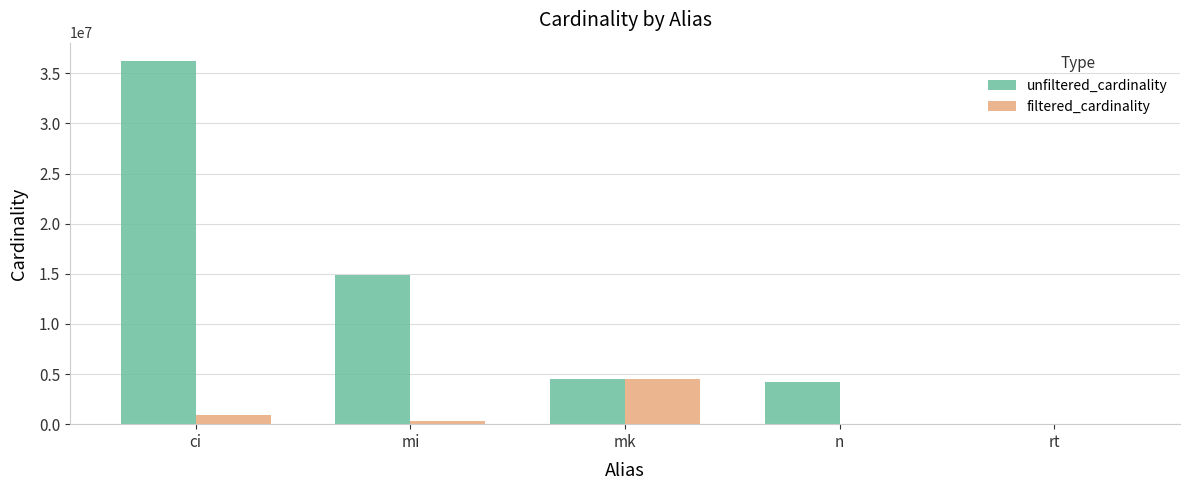

What is the average value of the filtered_cardinality series?

1148533